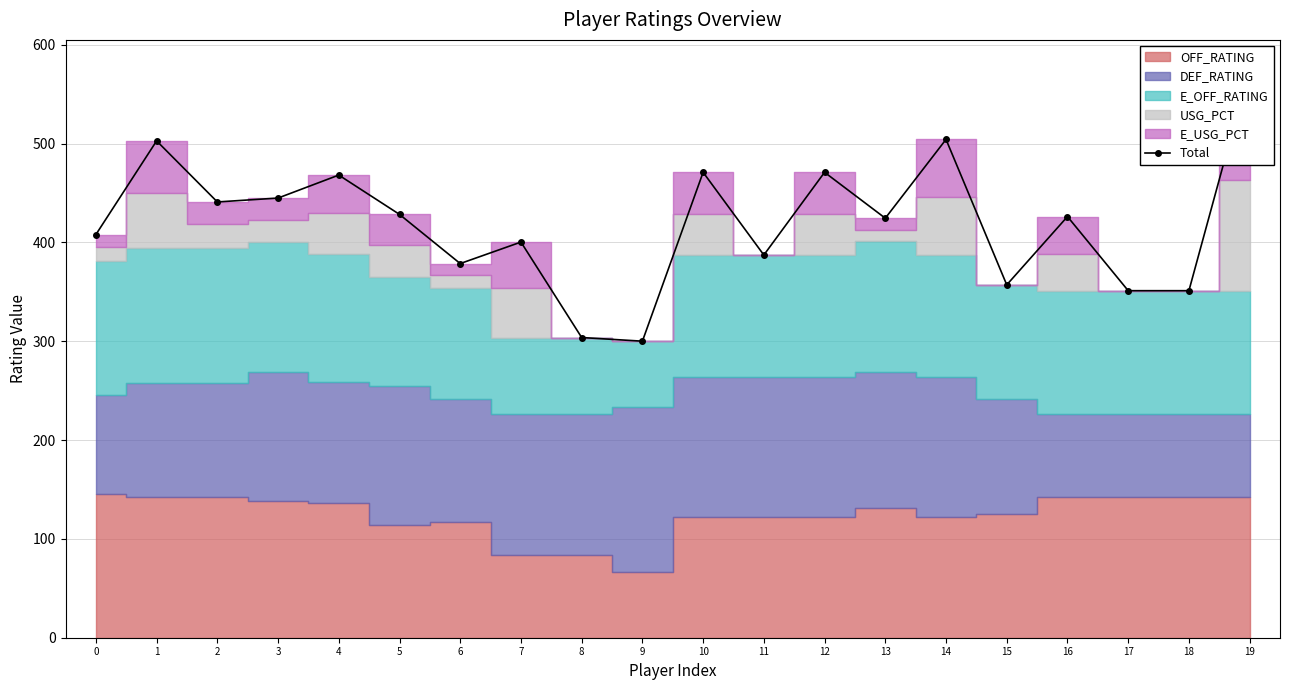

What value does the data have at 17?

351.2